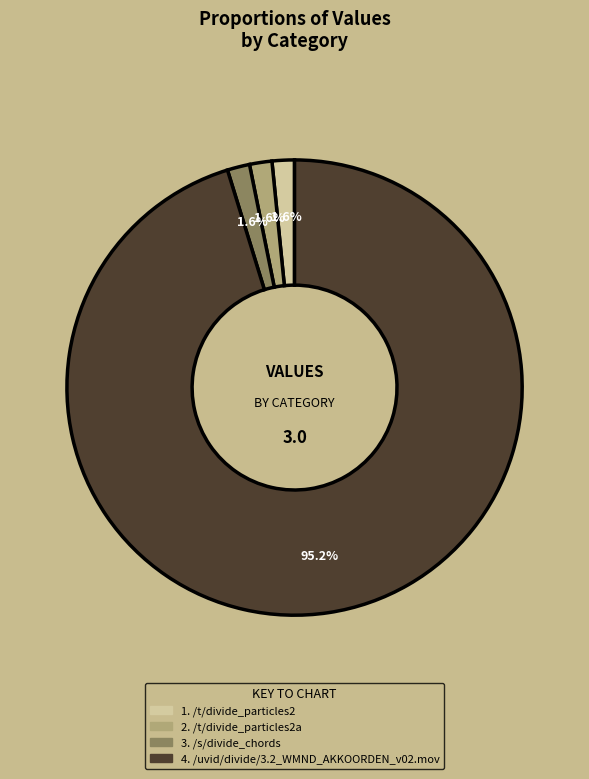

Is there a majority slice in this chart?

Yes